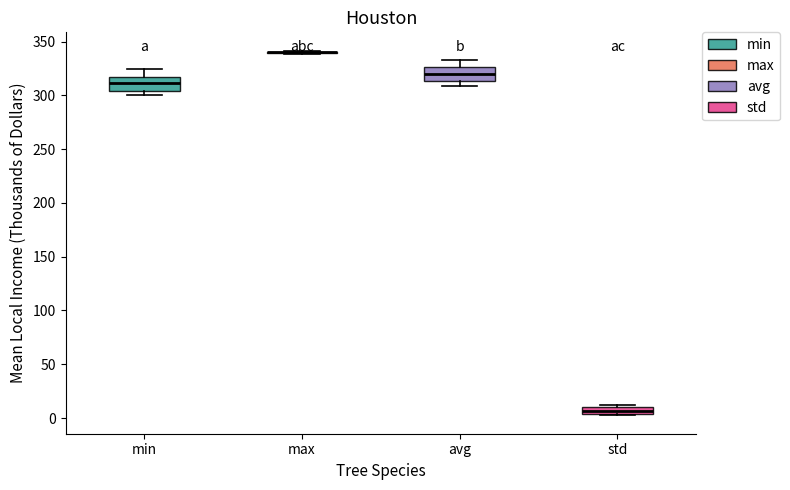

Where is the lower edge of the box for std on the y-axis? The values are not printed on the chart, so give them approximately, as read against the axis.

5